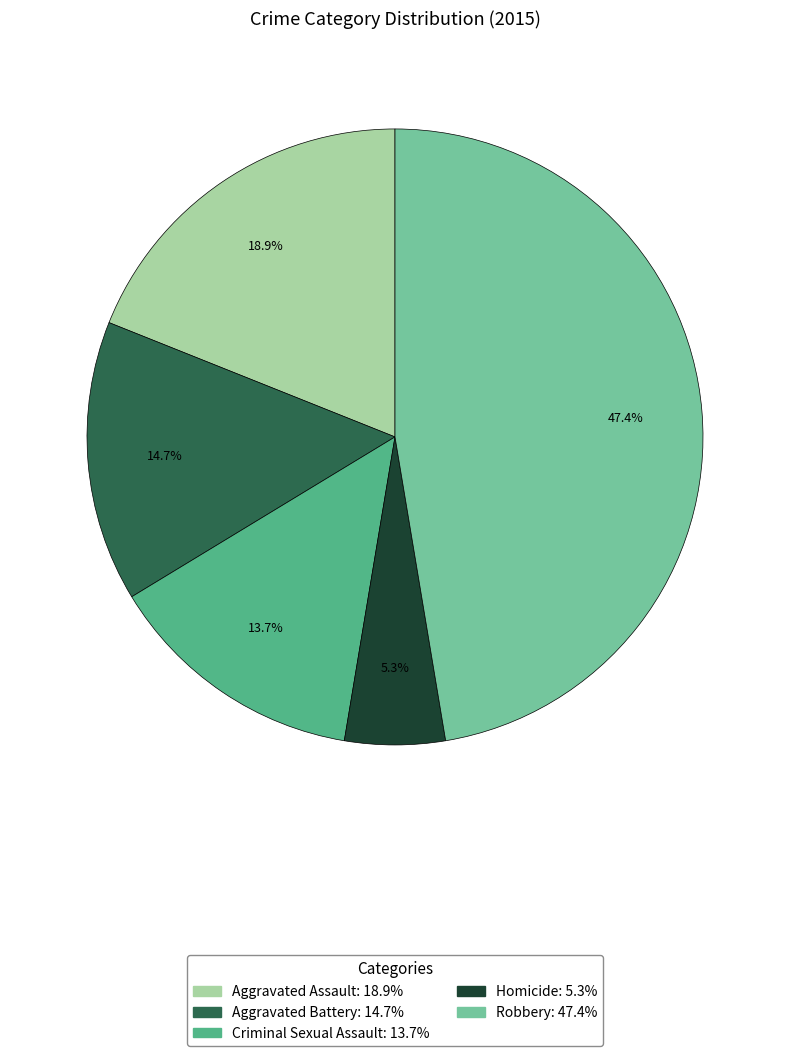

What portion of the pie excludes Aggravated Assault?

81.1%